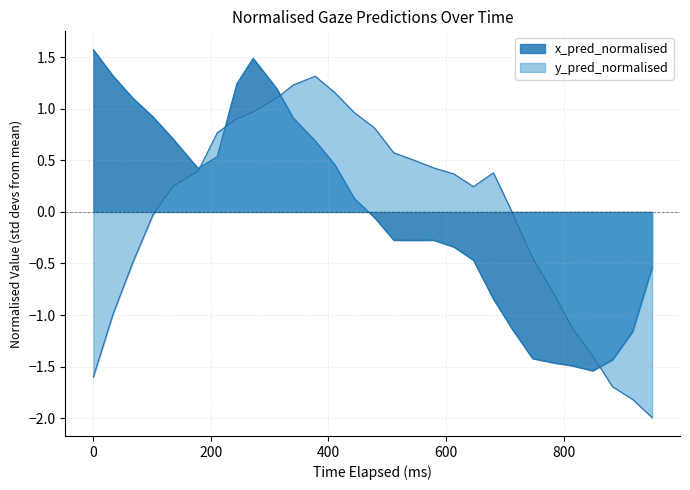

What is the greatest value displayed?

1.6